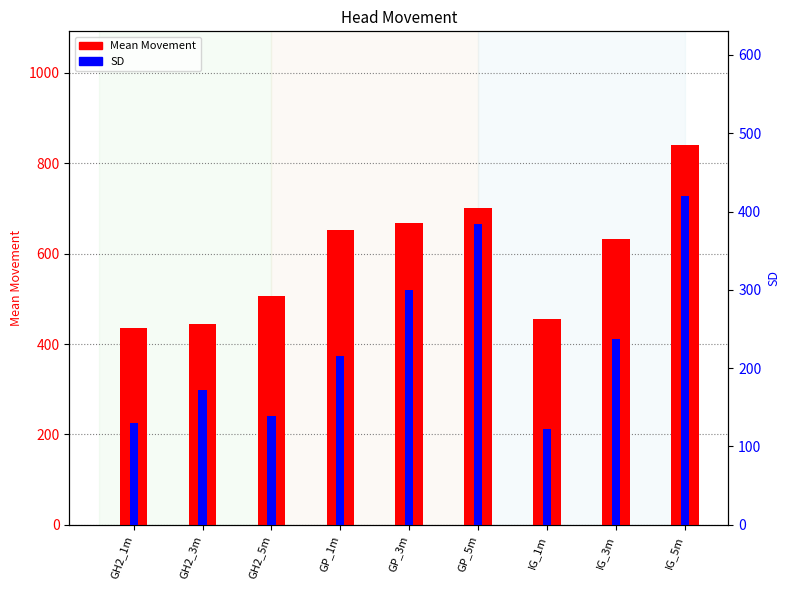

True or false: SD has a value of 202.5 at GH2_5m.

False